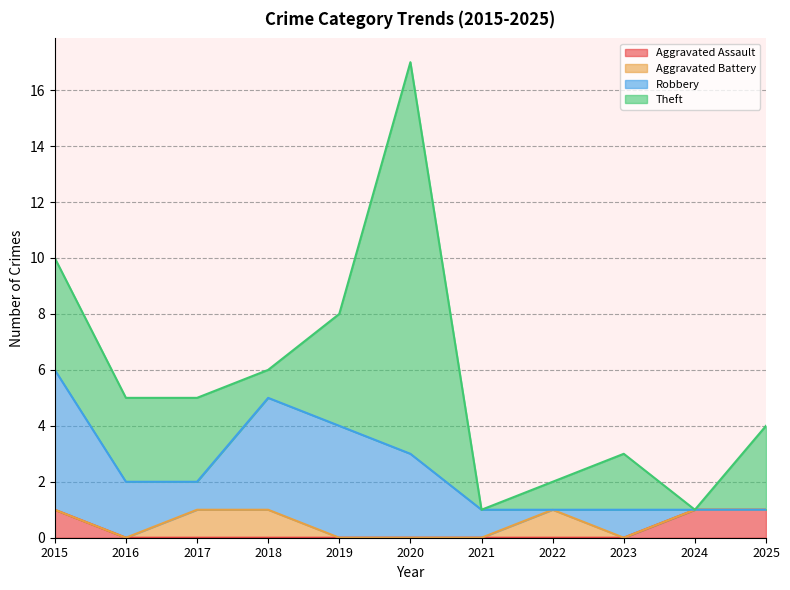

Which series has the largest total across all categories?

Theft